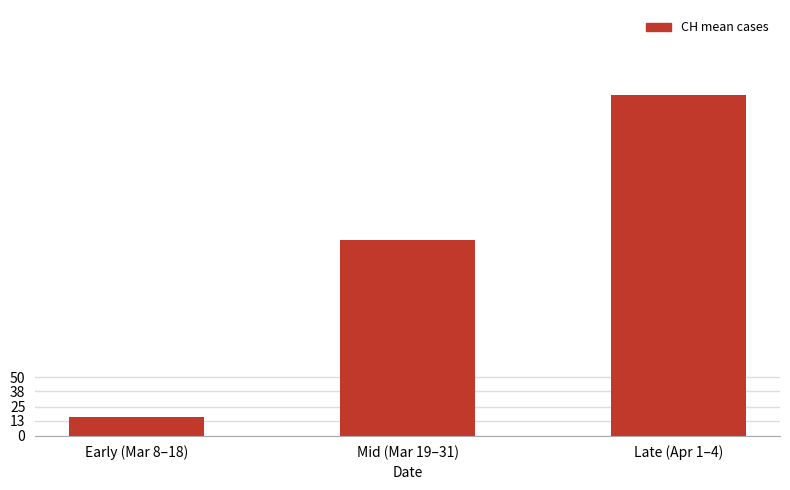

What is the sum of the values at Early (Mar 8–18) and Mid (Mar 19–31)?

183